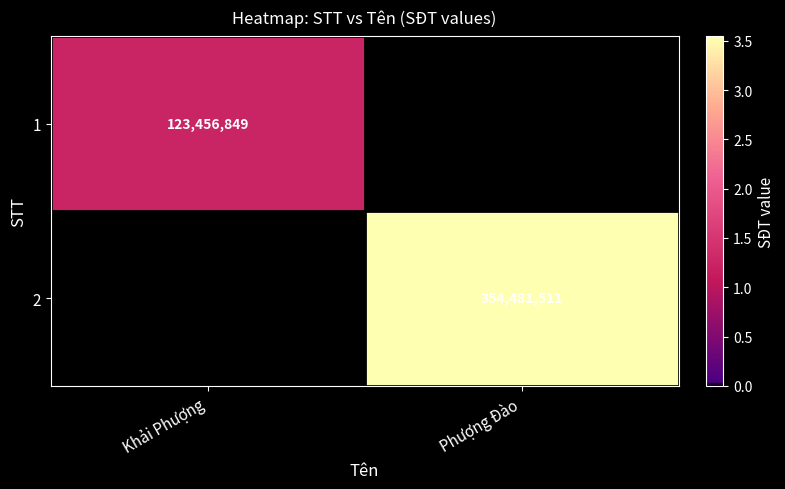

At which category is the sum across all series the highest?

Phượng Đào